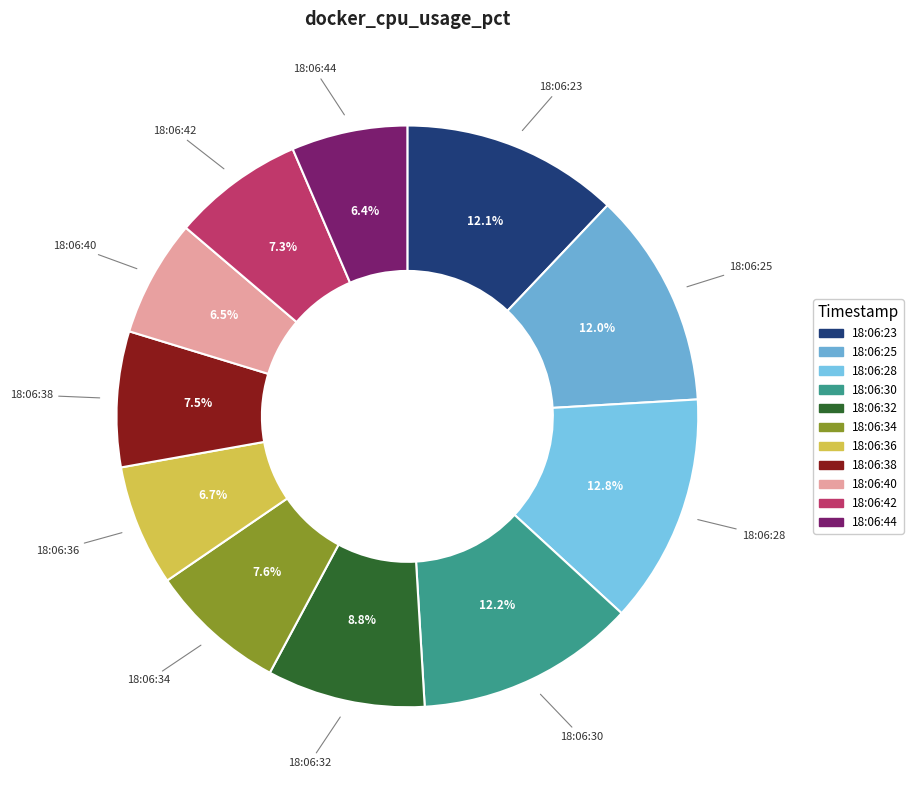

How many segments does this pie chart have?

11